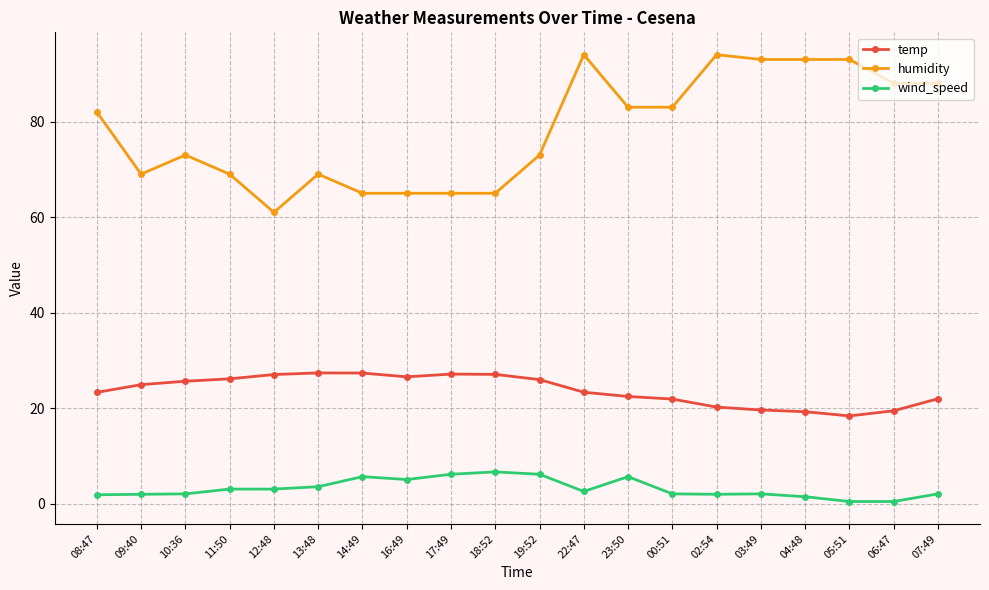

What is the lowest value of the temp series?

18.4